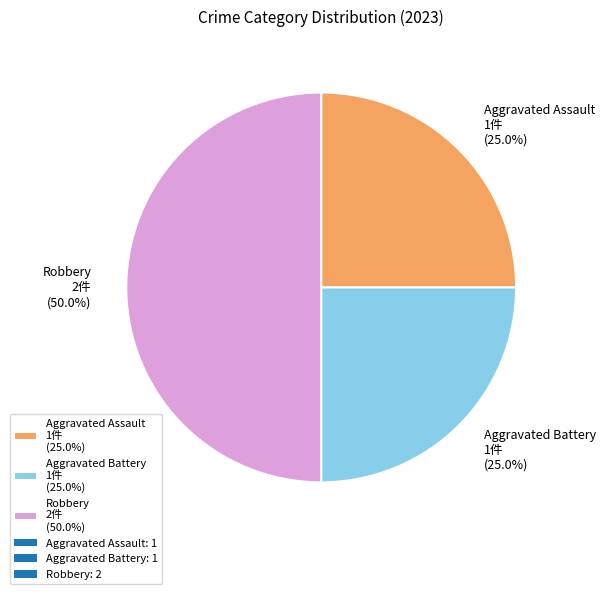

True or false: Robbery accounts for 38% of the total.

False